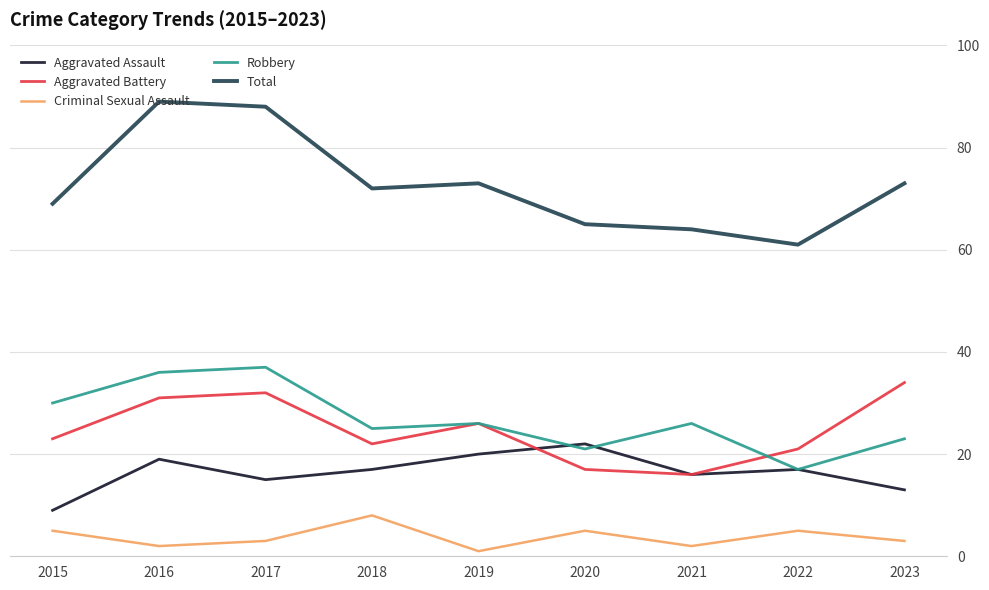

What is the difference between the highest and lowest values at 2020?

60